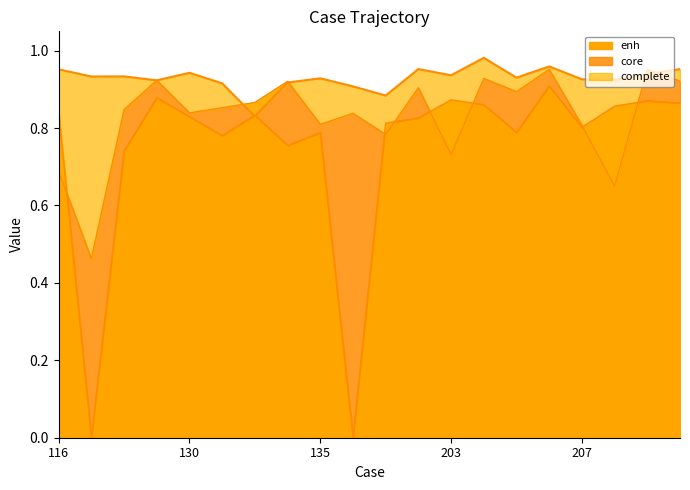

Reading left to right, extract all data points from this chart.

complete: 116=1.0	117=0.9	119=0.9	120=0.9	130=0.9	131=0.9	133=0.8	134=0.9	135=0.9	136=0.9	201=0.9	202=1.0	203=0.9	204=1.0	205=0.9	206=1.0	207=0.9	208=0.9	209=0.9	210=1.0
core: 116=0.7	117=0.5	119=0.8	120=0.9	130=0.8	131=0.9	133=0.9	134=0.9	135=0.8	136=0.8	201=0.8	202=0.9	203=0.7	204=0.9	205=0.9	206=1.0	207=0.8	208=0.6	209=1.0	210=0.9
enh: 116=0.8	117=0.0	119=0.7	120=0.9	130=0.8	131=0.8	133=0.8	134=0.8	135=0.8	136=0.0	201=0.8	202=0.8	203=0.9	204=0.9	205=0.8	206=0.9	207=0.8	208=0.9	209=0.9	210=0.9